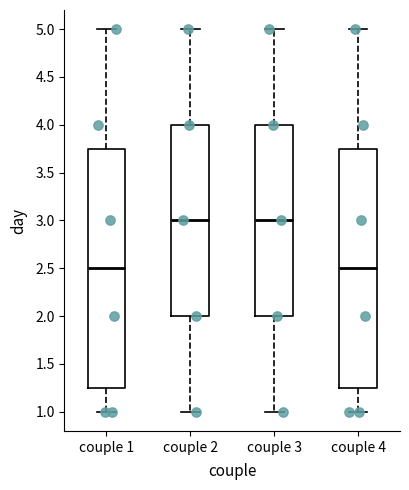

Reading left to right, transcribe this box plot: for each box, give where its median line is, the range the box spans, and where its two whiskers end, as read against the y-axis. The values are not printed on the chart, so give them approximately, as read against the axis.

couple 1: median 2.50, box 1.25 to 3.75, whiskers 1.00 to 5.00
couple 2: median 3.00, box 2.00 to 4.00, whiskers 1.00 to 5.00
couple 3: median 3.00, box 2.00 to 4.00, whiskers 1.00 to 5.00
couple 4: median 2.50, box 1.25 to 3.75, whiskers 1.00 to 5.00